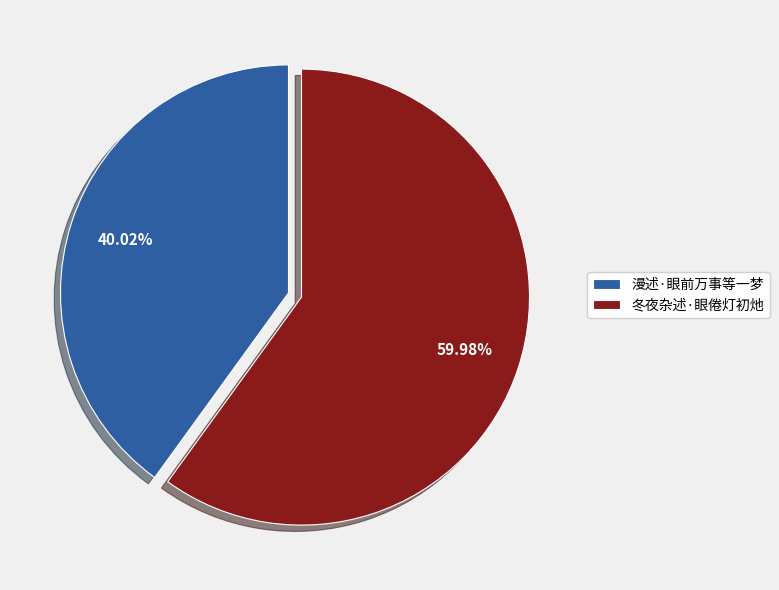

What is the largest slice in the pie chart?

冬夜杂述·眼倦灯初灺